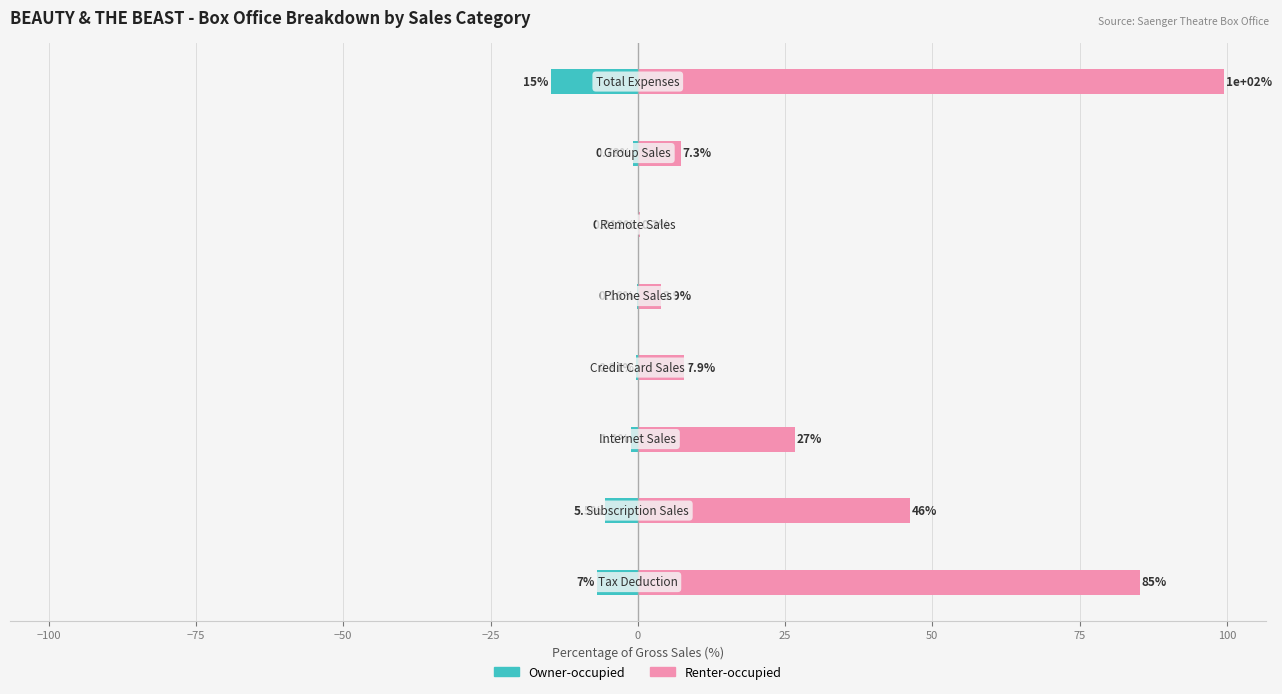

The value of Renter-occupied at −125 is 117.6. True or false?

False